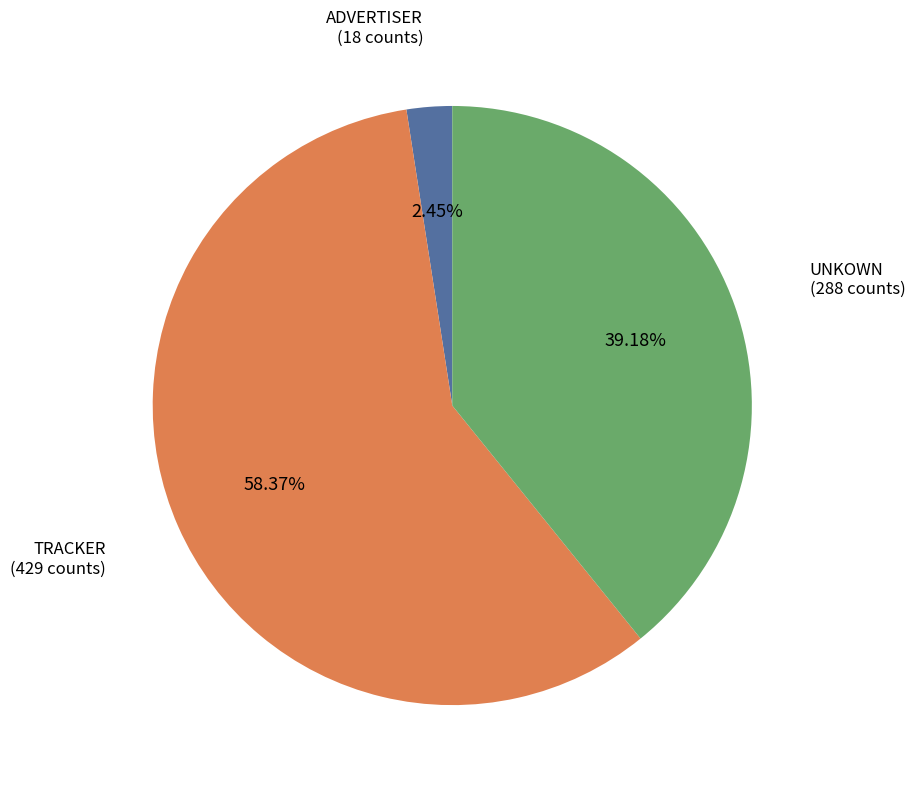

What is the largest slice in the pie chart?

TRACKER